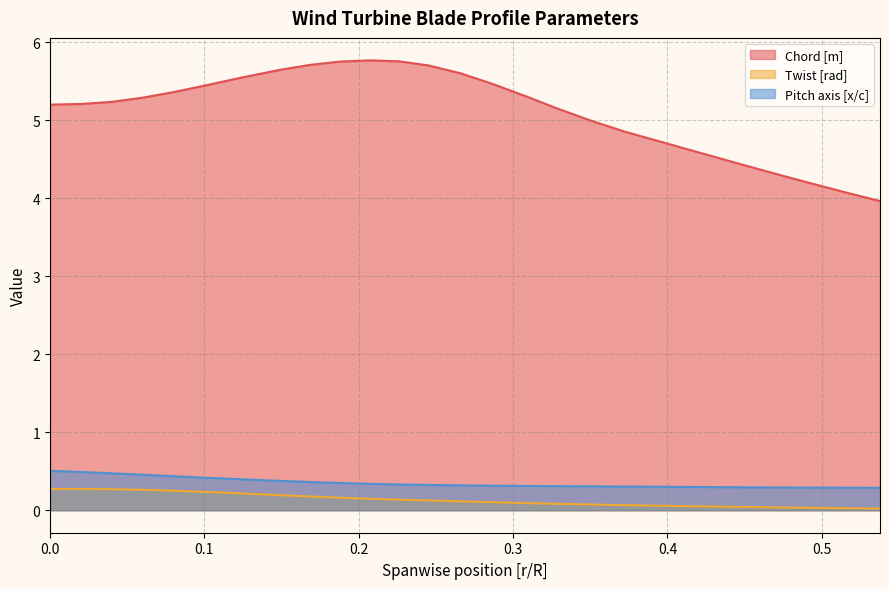

True or false: Twist [rad] and Pitch axis [x/c] intersect in this chart.

False